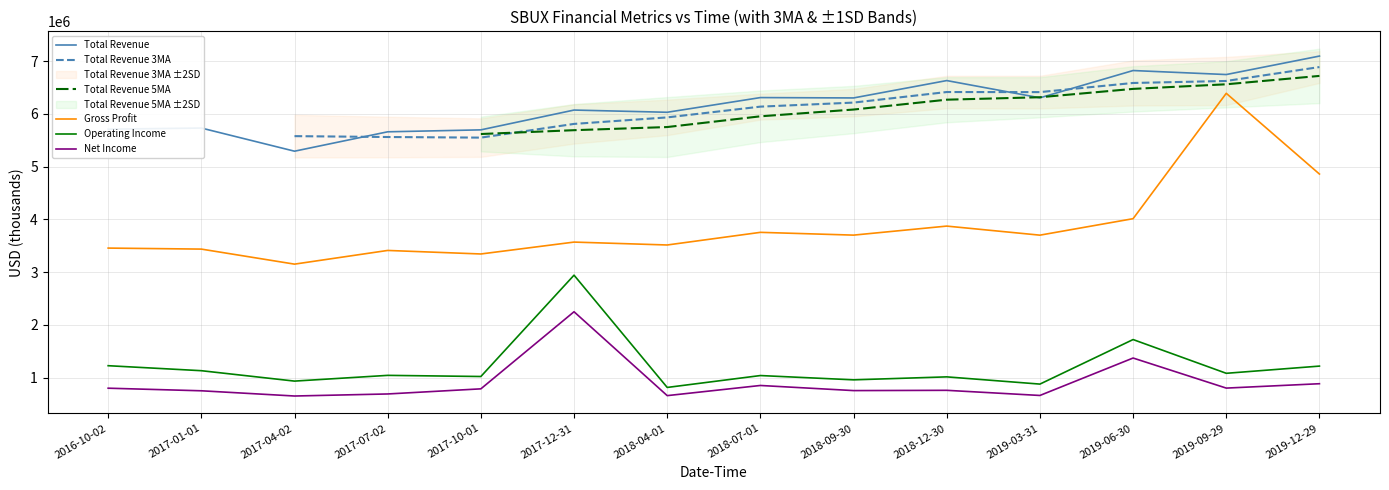

Between 2018-12-30 and 2019-03-31, which series saw the biggest shift?

Total Revenue